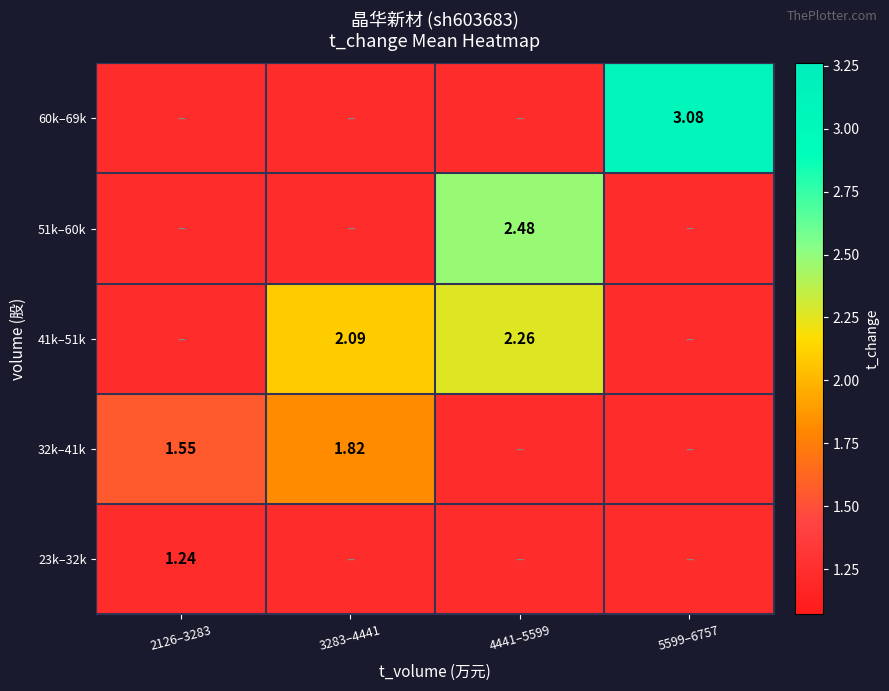

Is the value of 51k–60k at 4441–5599 greater than the value of 32k–41k at 2126–3283?

Yes